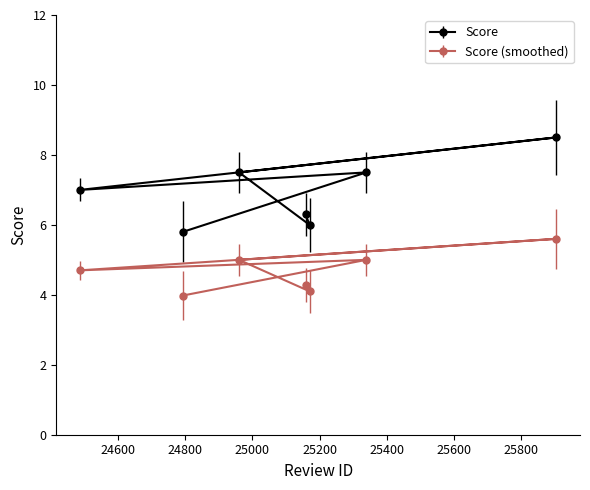

Rank the categories by value from lowest to highest.

24793, 25170, 25158, 24487, 24960, 25339, 25904